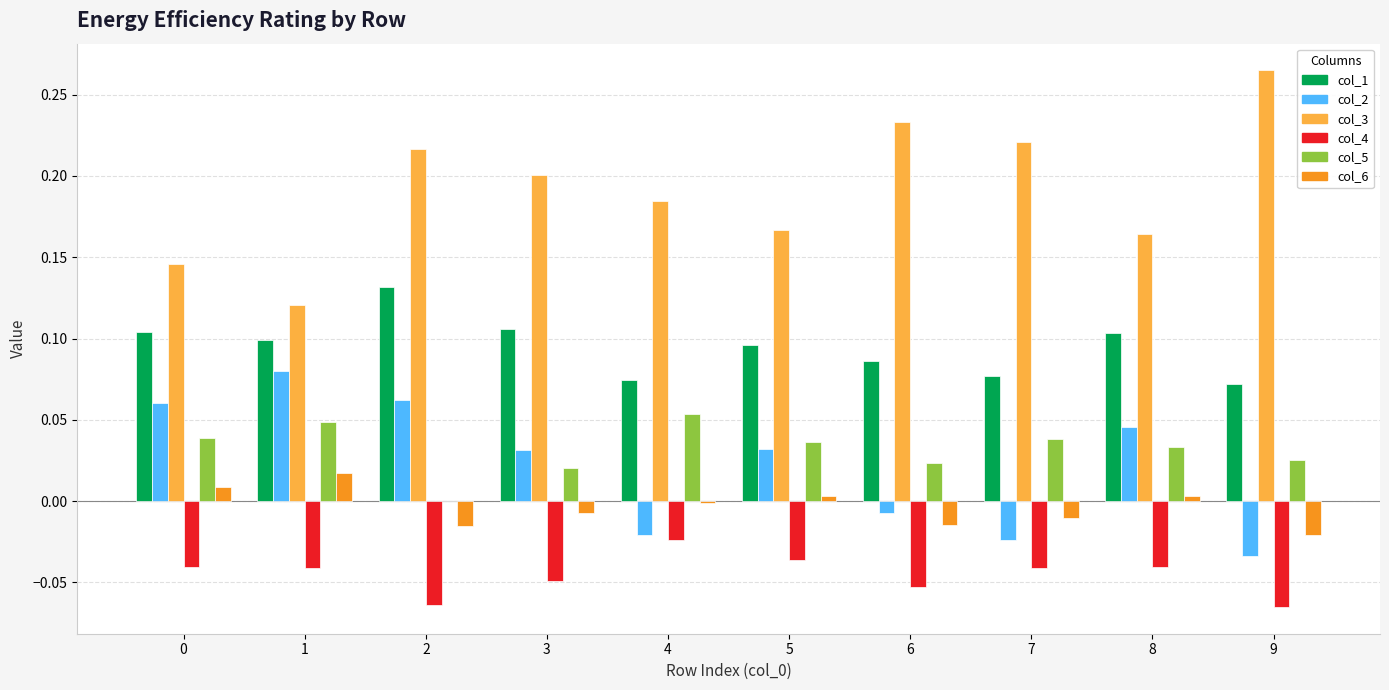

The col_5 series shows 0.1 at 4. True or false?

True